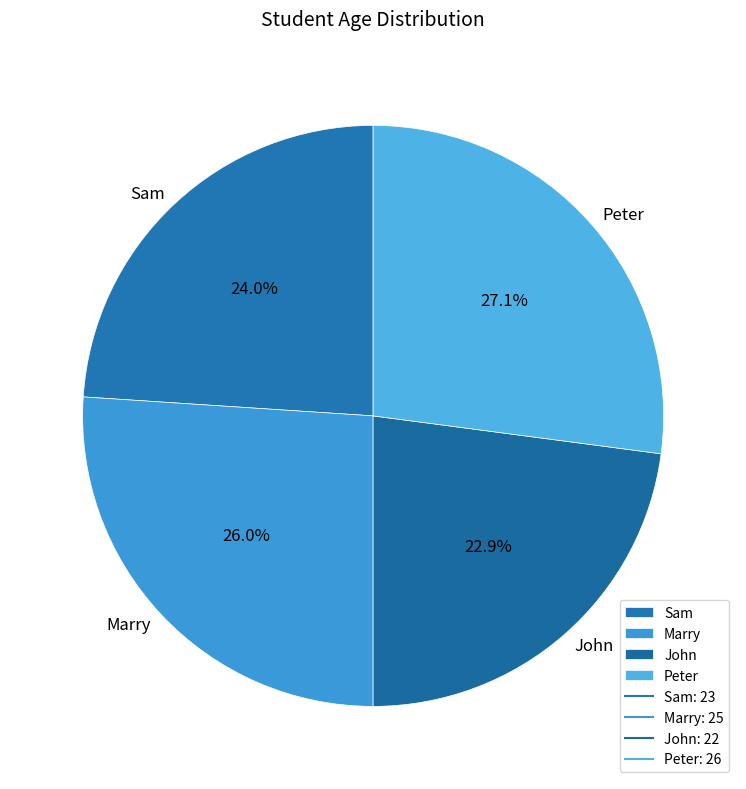

How many slices are in this pie chart?

4